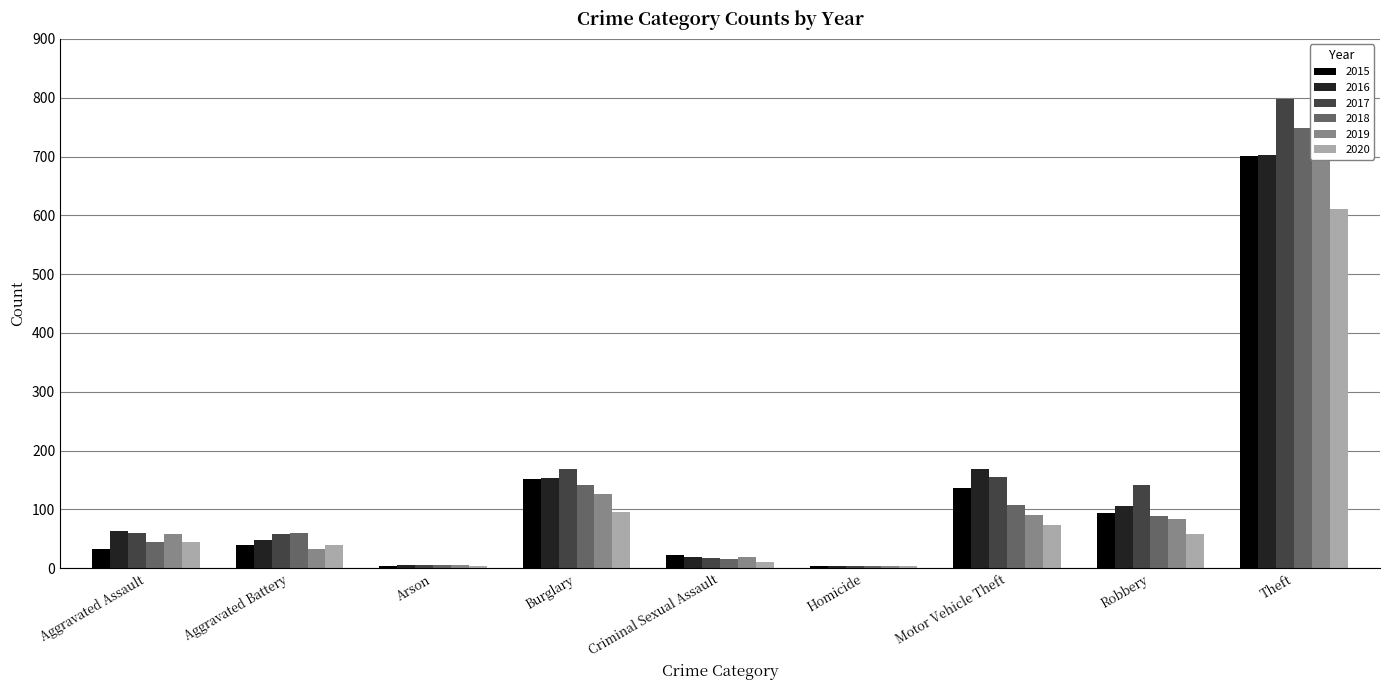

How many groups of bars are there?

9